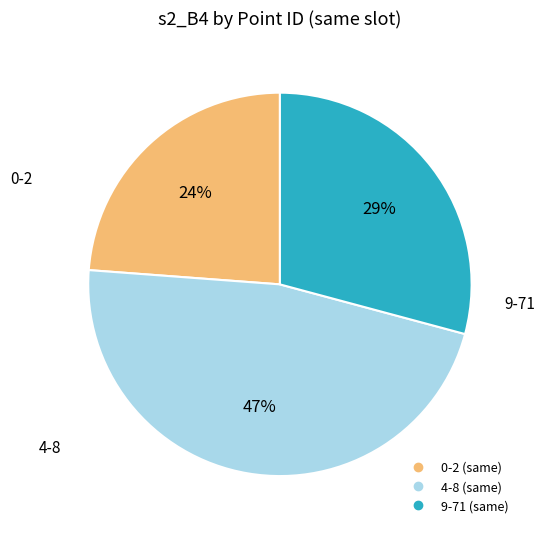

Is there any slice that represents more than half of the pie?

No